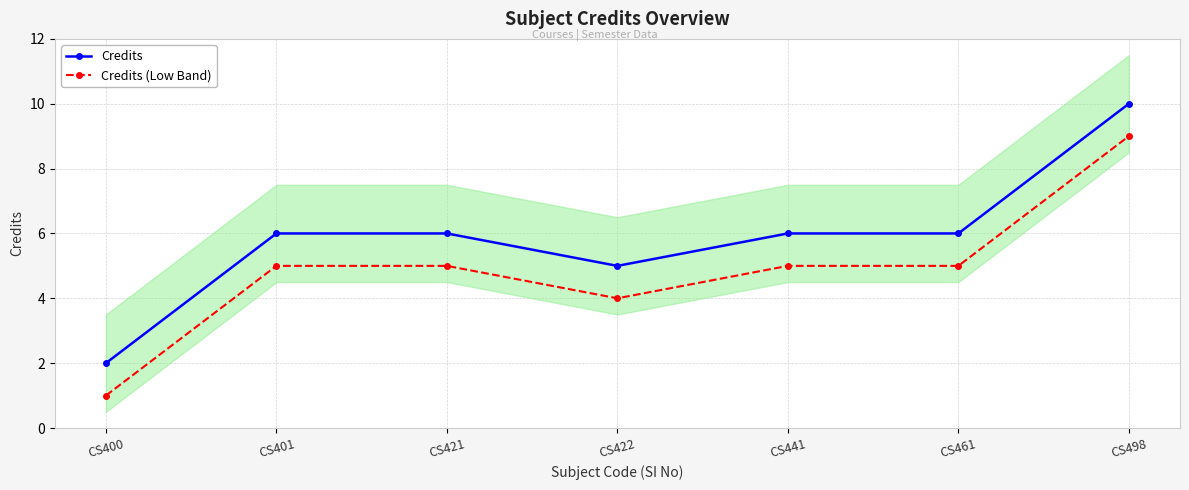

What is the total value across all series at CS441?

11